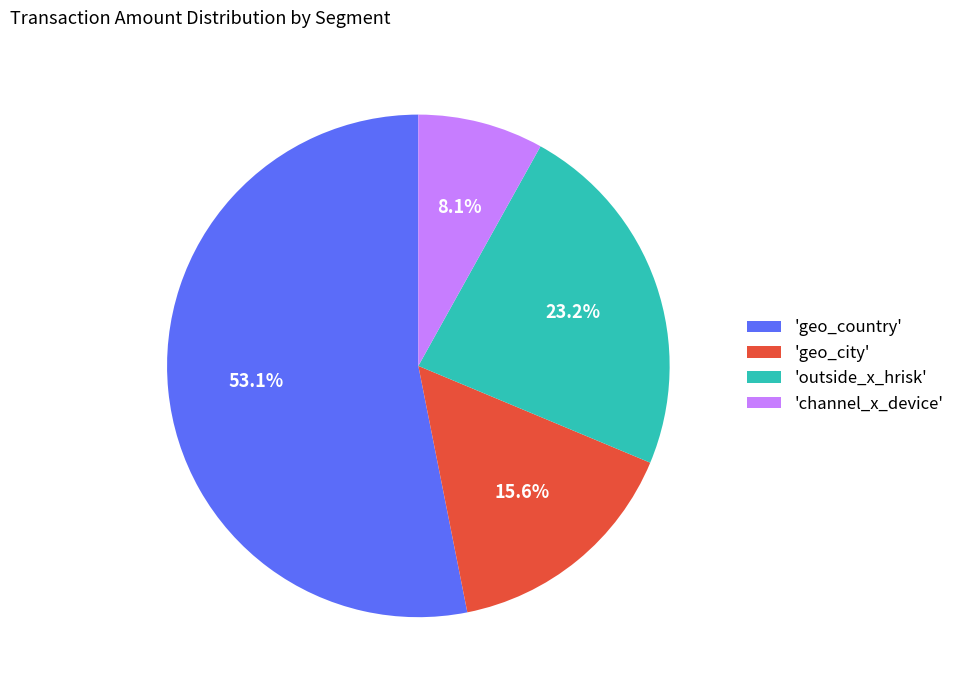

What is the majority slice?

'geo_country'